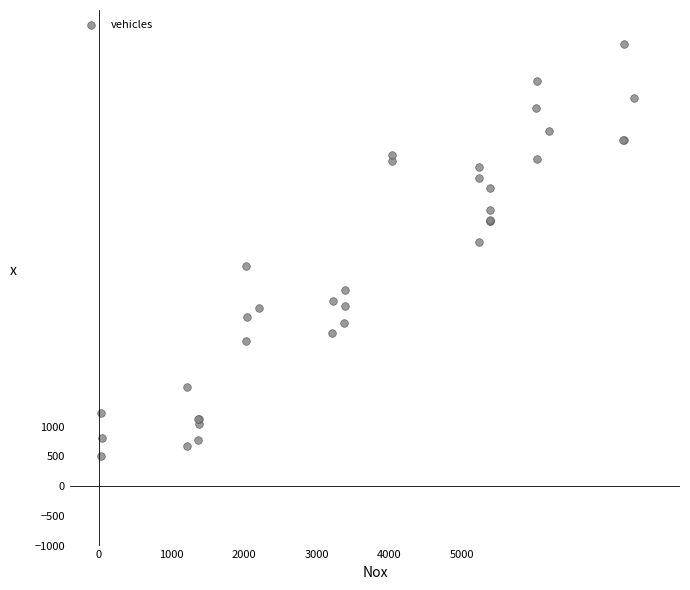

What Y value in the scatter plot is closest to 3963?

4098.8